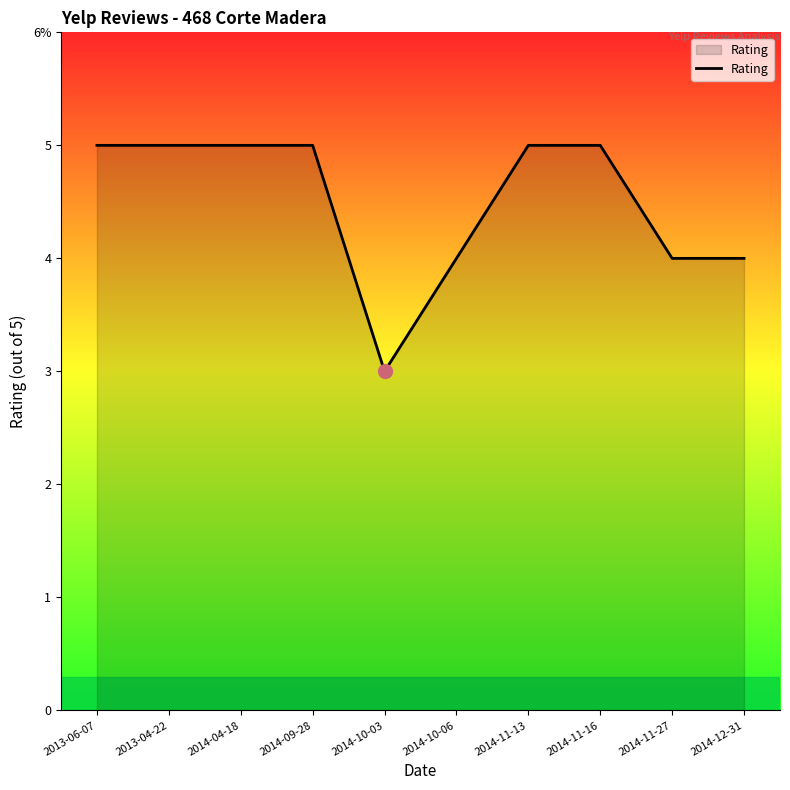

Does the chart have visible grid lines?

No